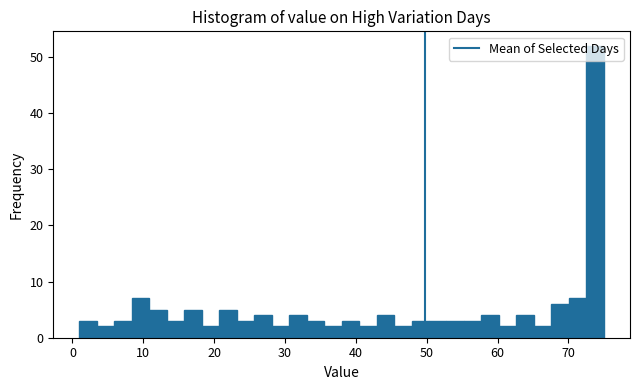

Read against the x-axis, roughly where is the centre of the tallest bar?

74